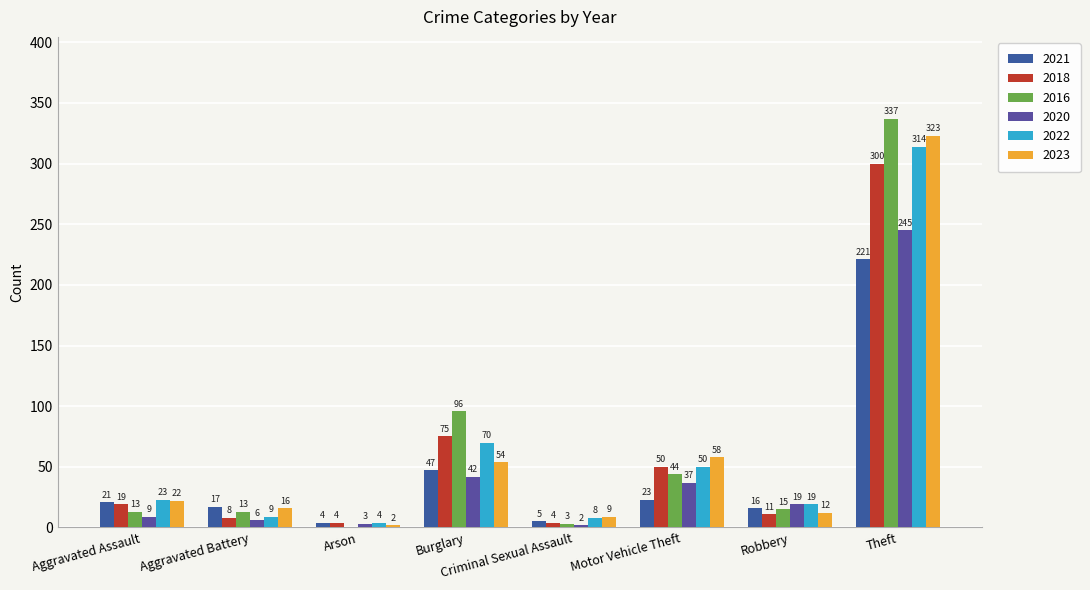

How many categories are shown in the chart?

8